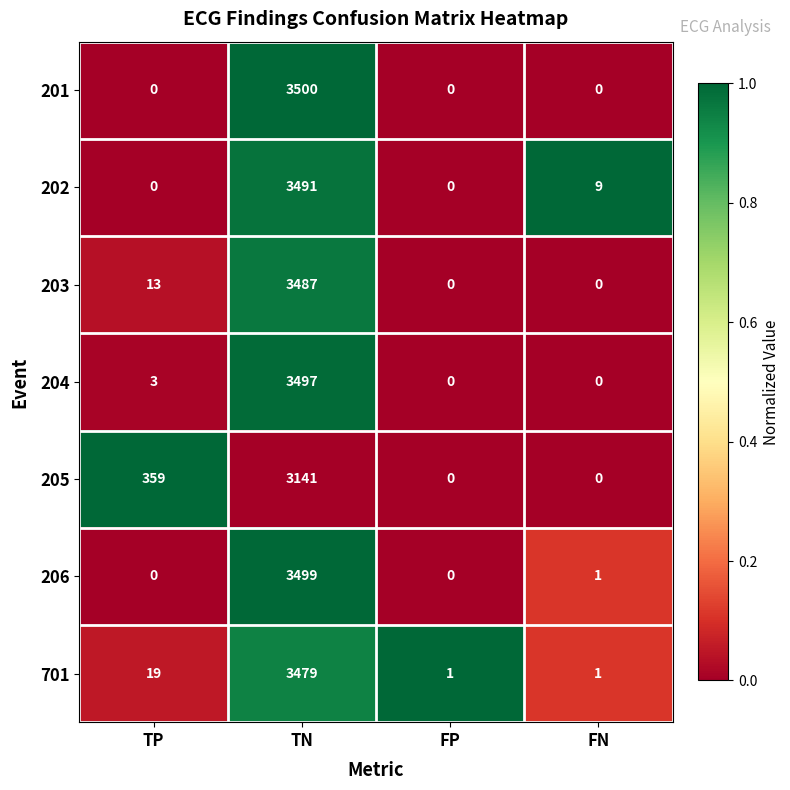

What is the difference between the maximum and minimum values in the 206 series?

3499